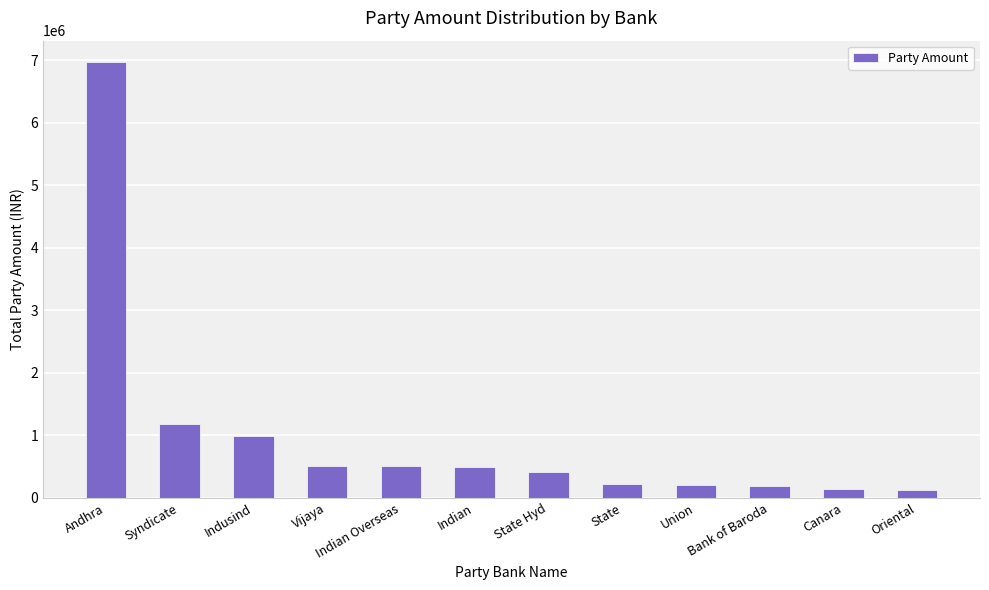

What is the difference between the maximum and second lowest values?

6825662